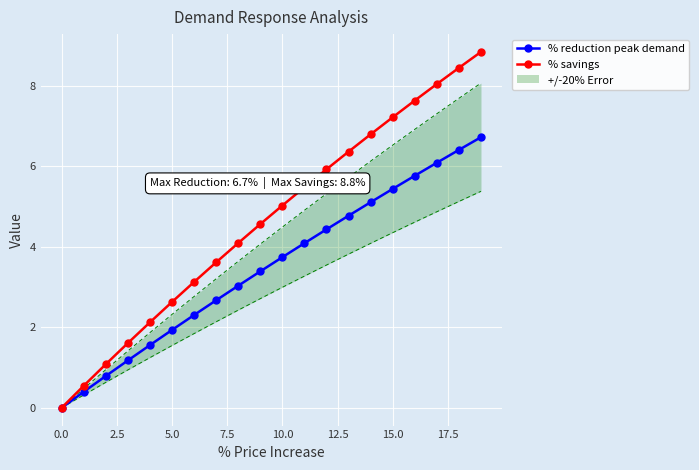

What is the maximum value for % reduction peak demand?

6.7